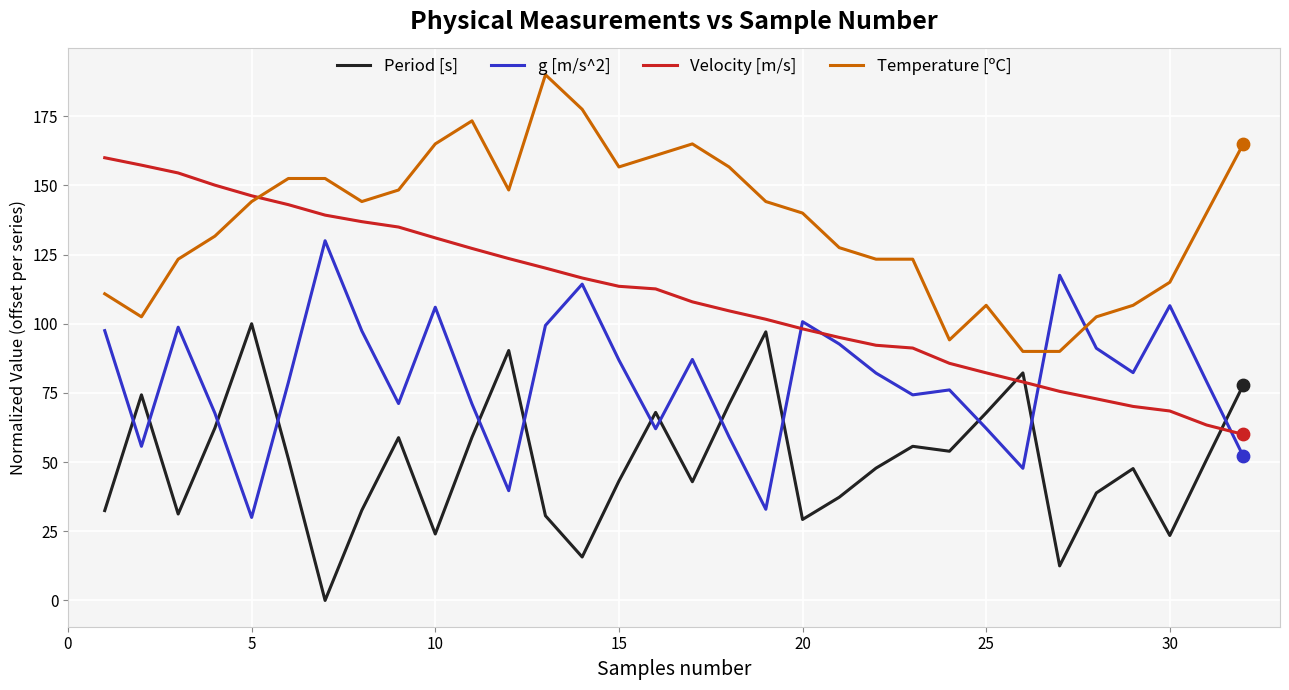

What are all the series names shown in the legend?

Period [s], g [m/s^2], Velocity [m/s], Temperature [ºC]